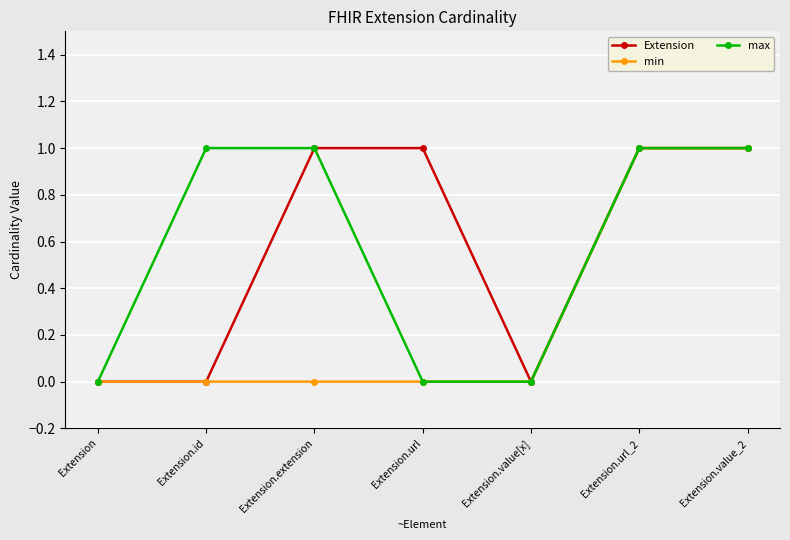

True or false: min has a value of 0 at Extension.value[x].

True